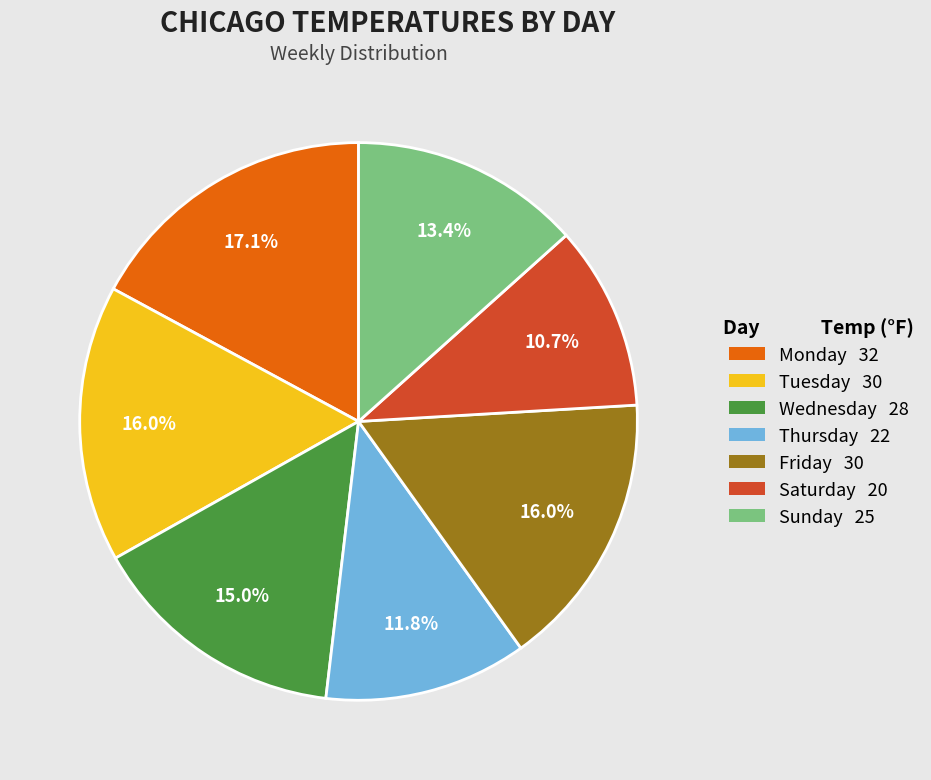

Does any single category account for the majority?

No